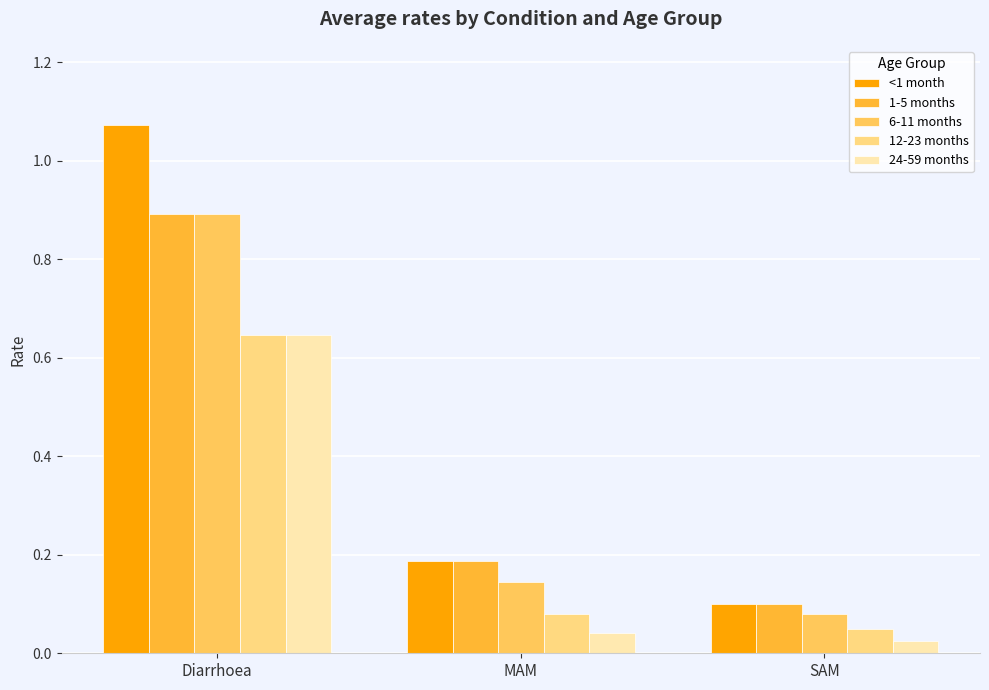

Are the bars horizontal?

No